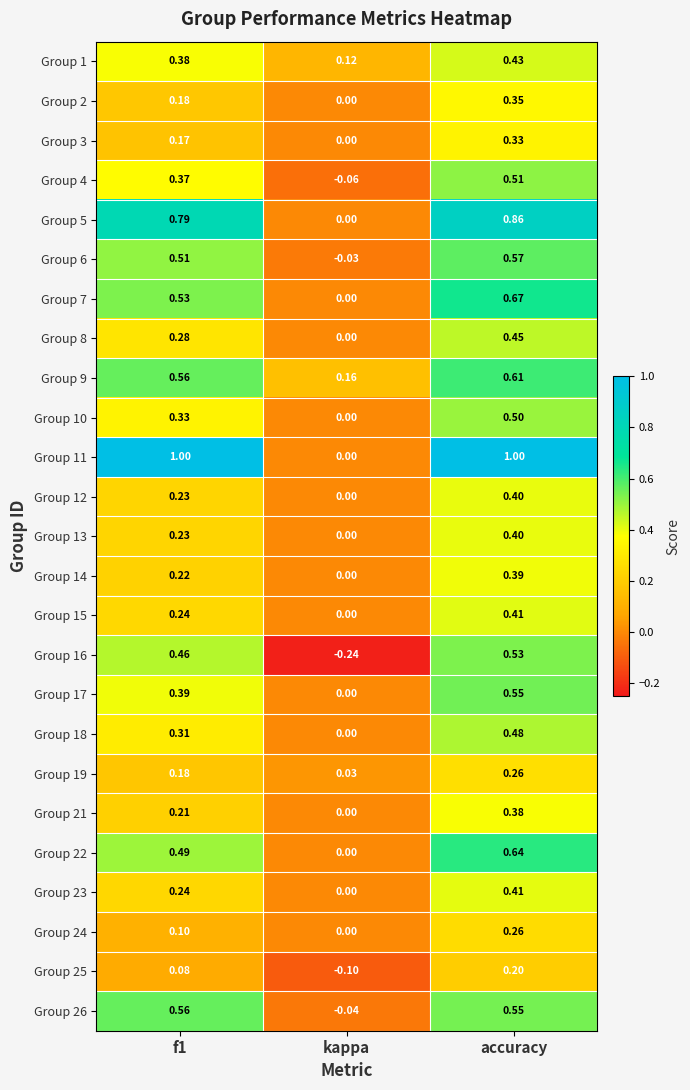

At which label is Group 7 closest to 0?

kappa